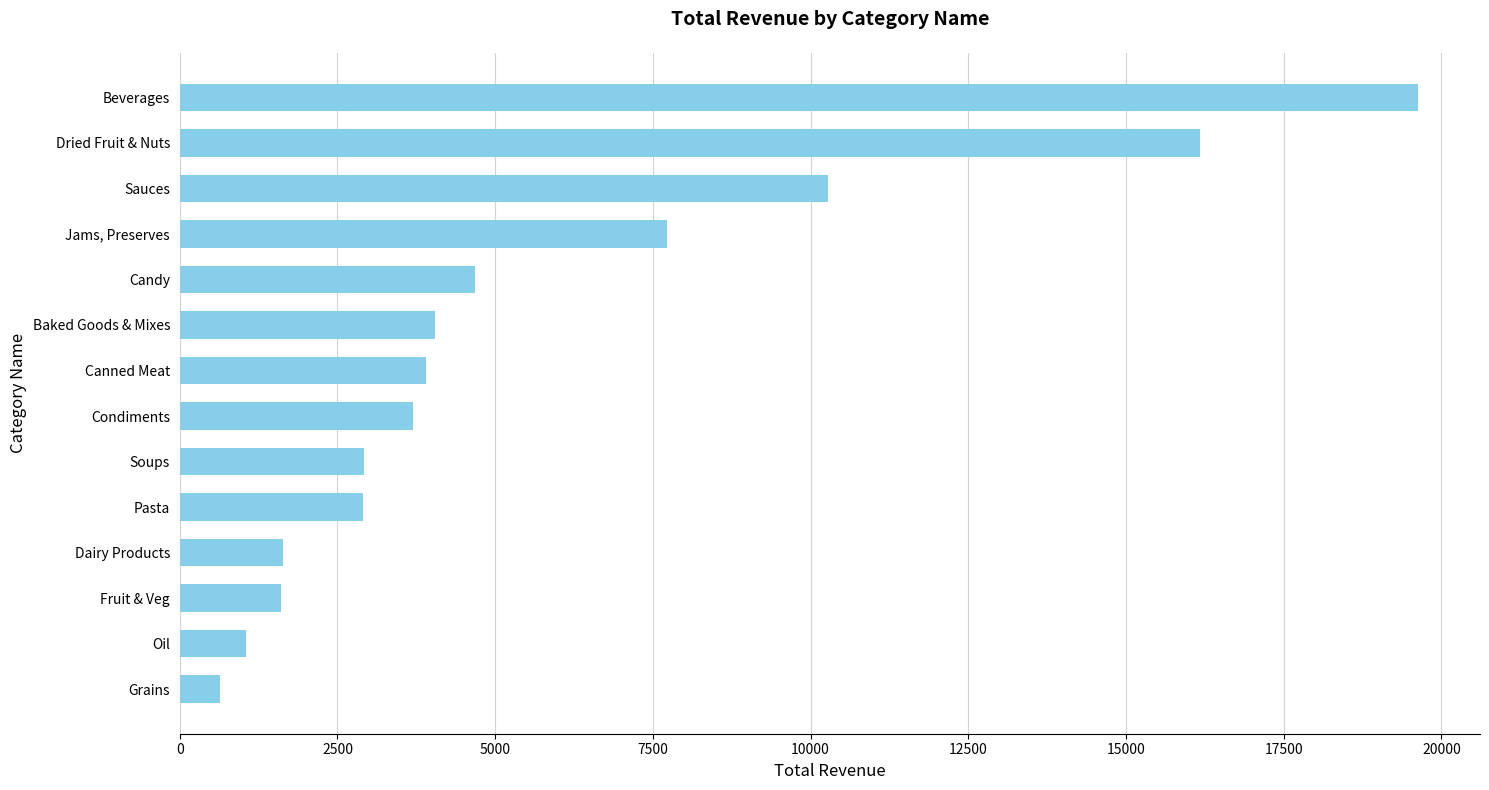

How many data points does each series have?

14